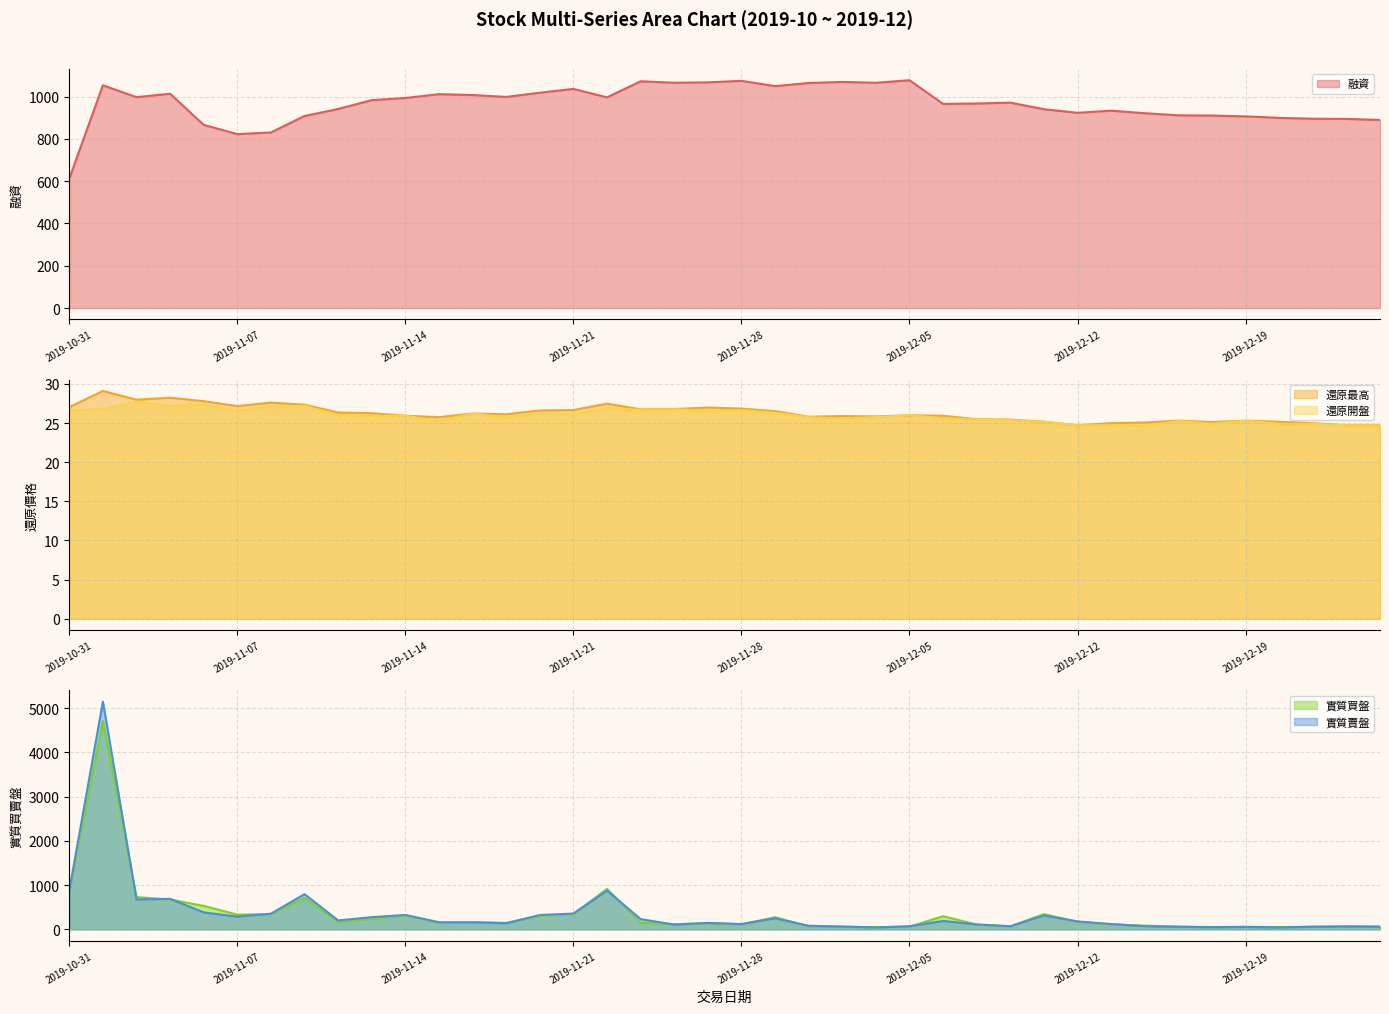

Which series has the largest total across all categories?

融資